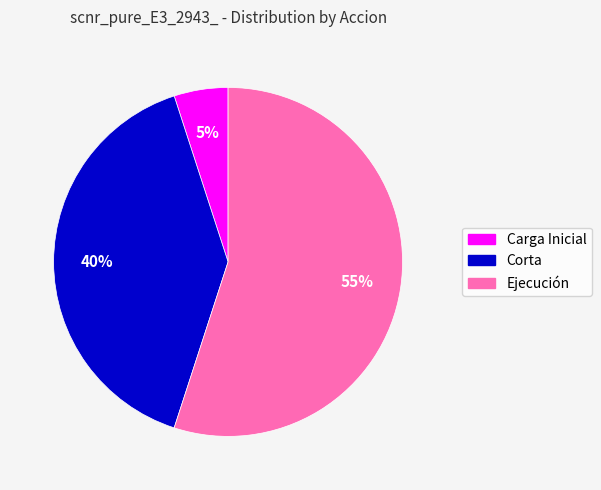

How many slices are in this pie chart?

3